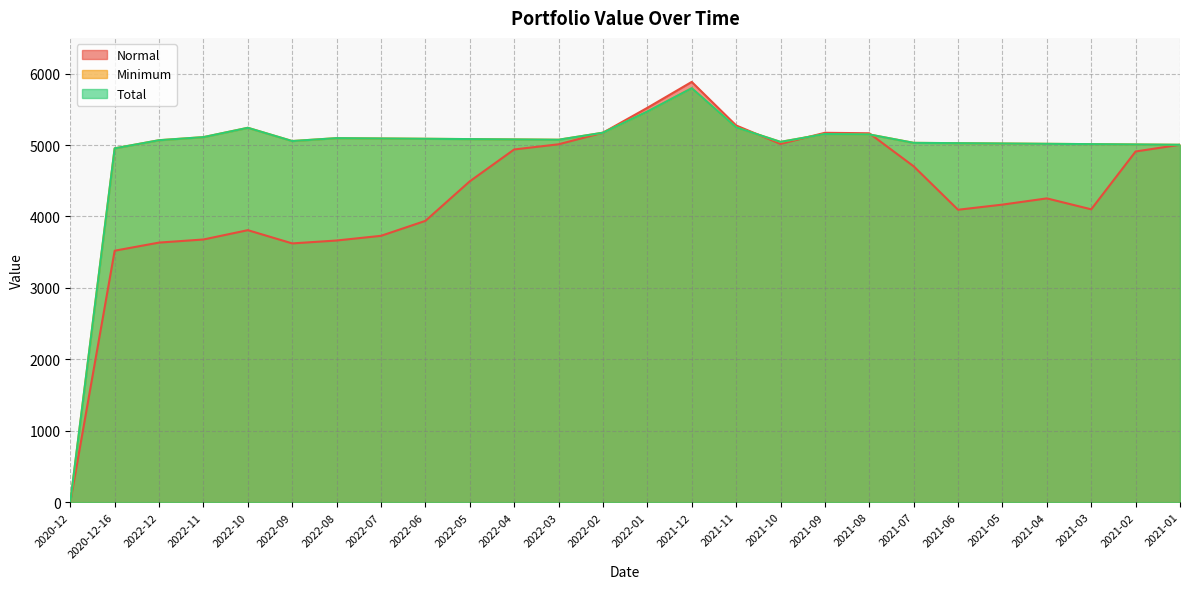

Which category has the highest value in the Minimum series?

2021-12